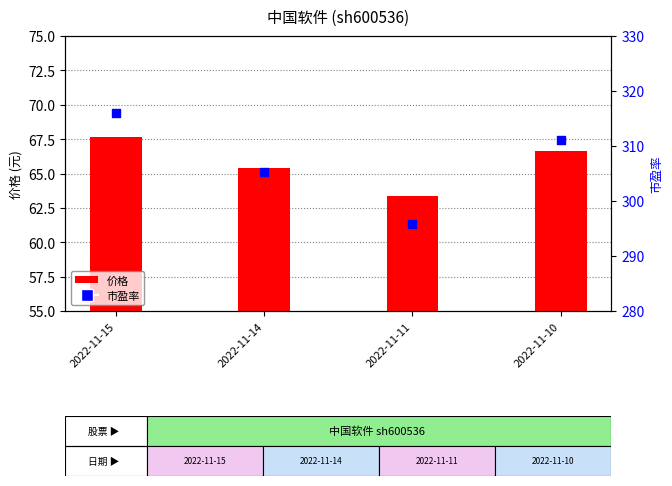

At how many categories does at least one series exceed 306?

2